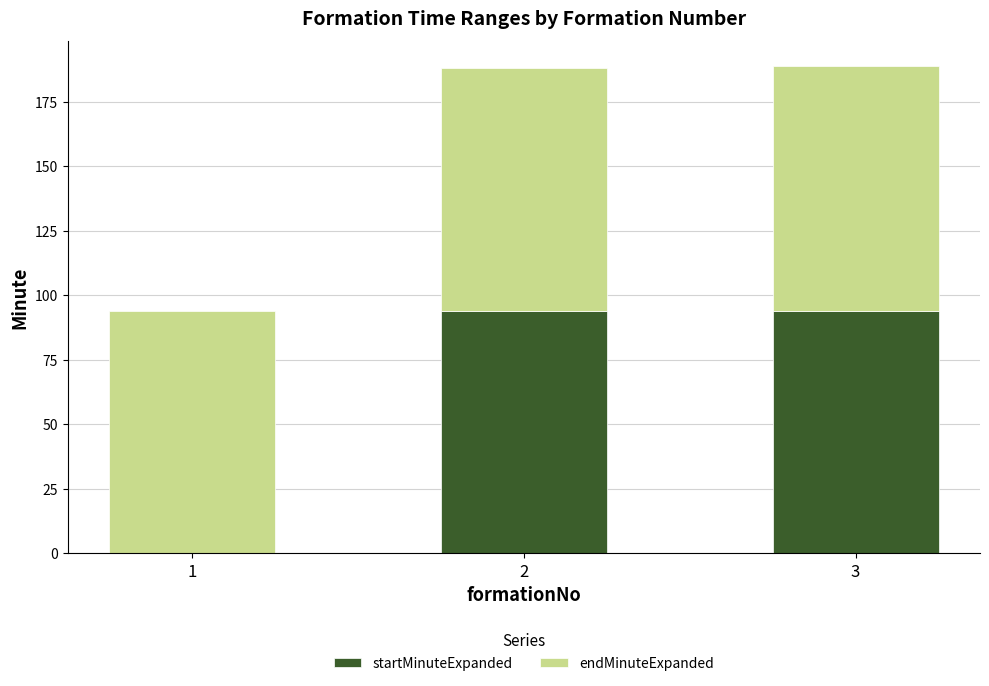

What is the total value across all series at 3?

189